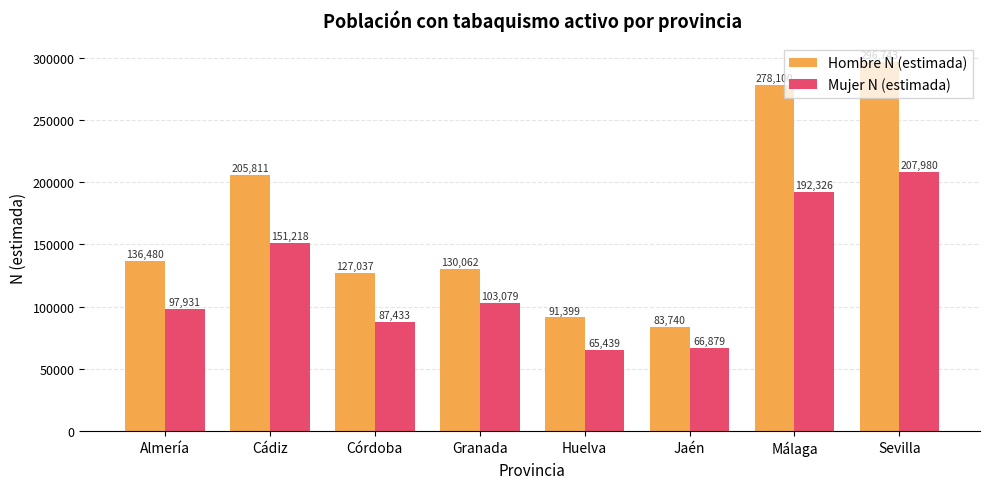

Reading left to right, what are all the values shown in this chart?

Hombre N (estimada): 136480	205811	127037	130062	91399	83740	278100	296743
Mujer N (estimada): 97931	151218	87433	103079	65439	66879	192326	207980